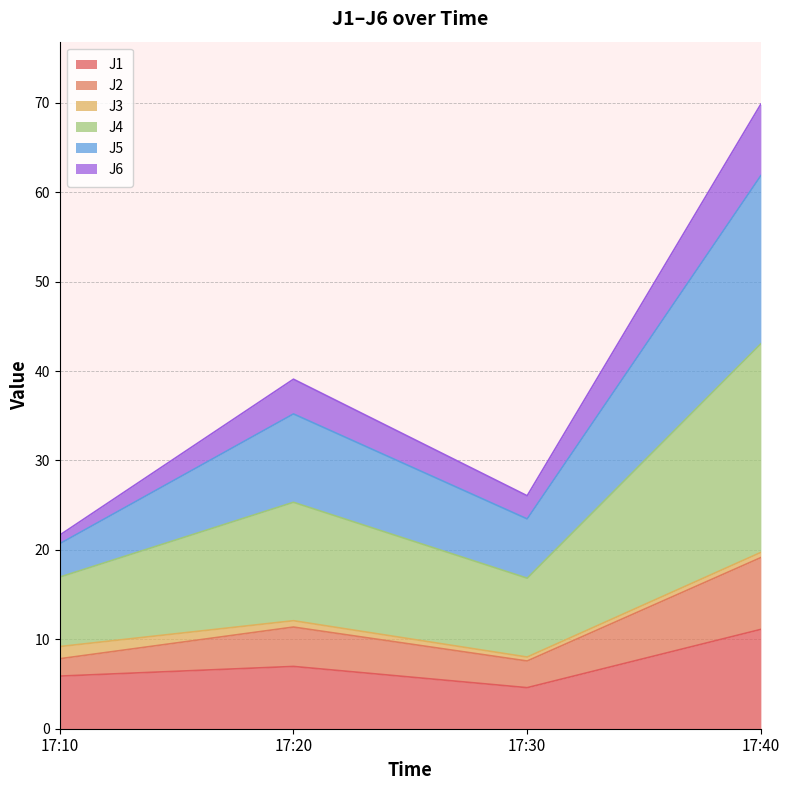

At which category does the chart reach its peak across all series?

17:40